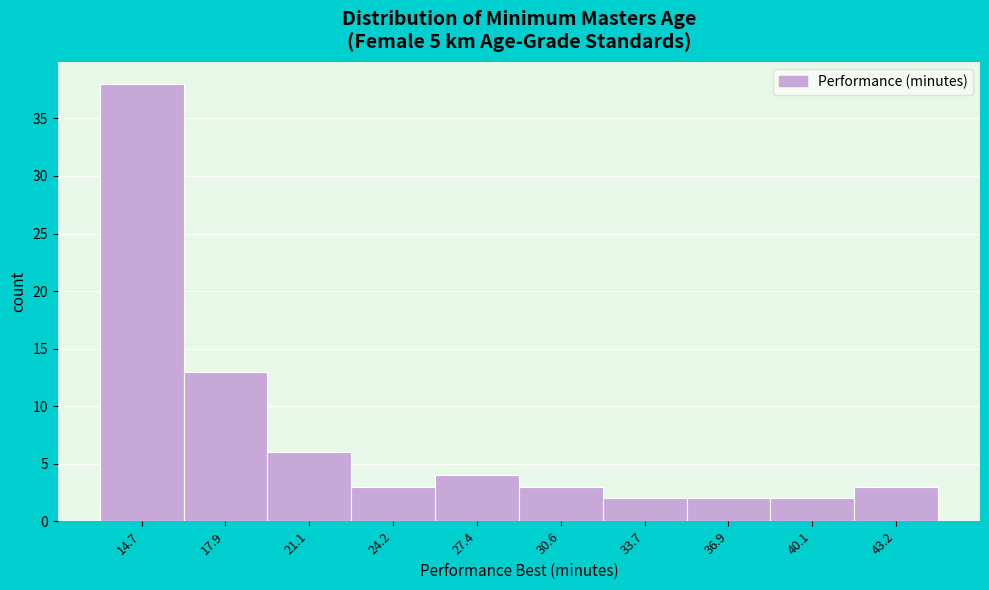

Reading right to left, list all the values displayed in this chart.

3	2	2	2	3	4	3	6	13	38